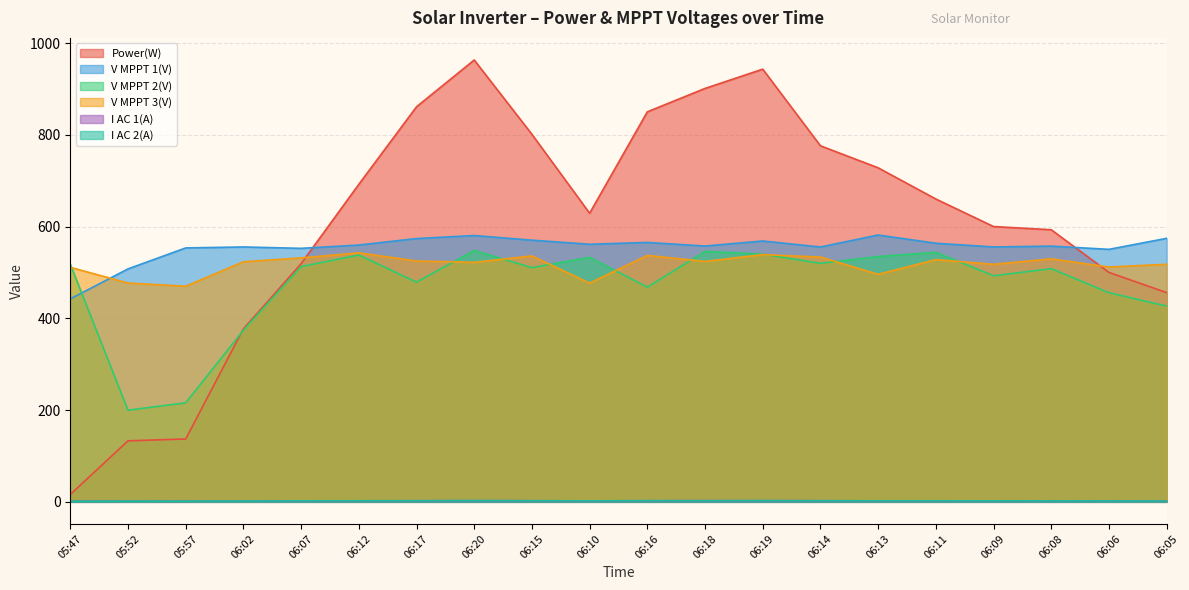

What is the highest value of the V MPPT 3(V) series?

542.7